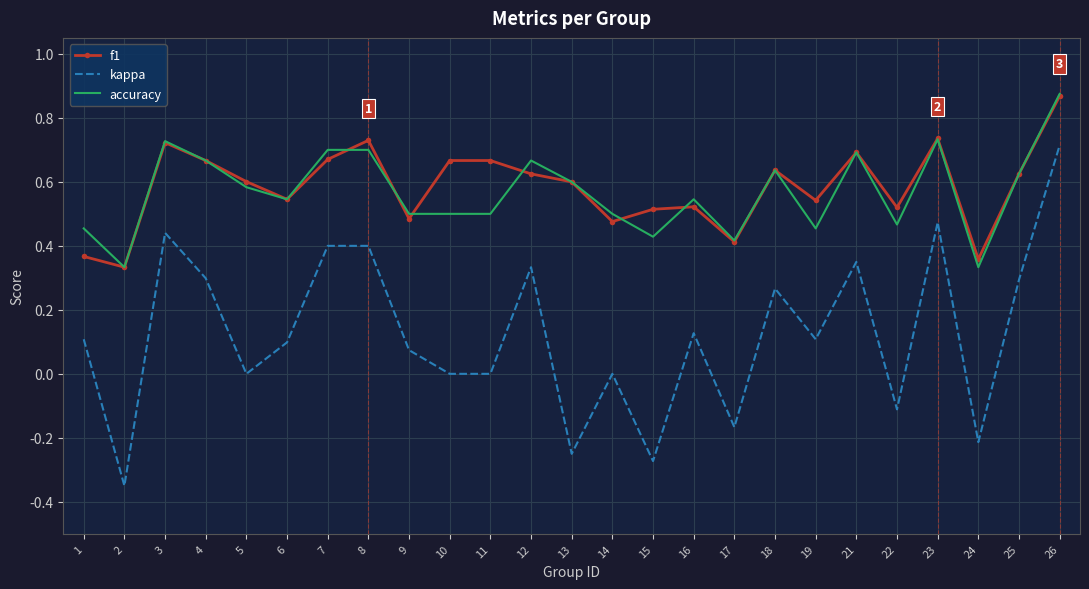

Which series has the largest range (max minus min)?

kappa